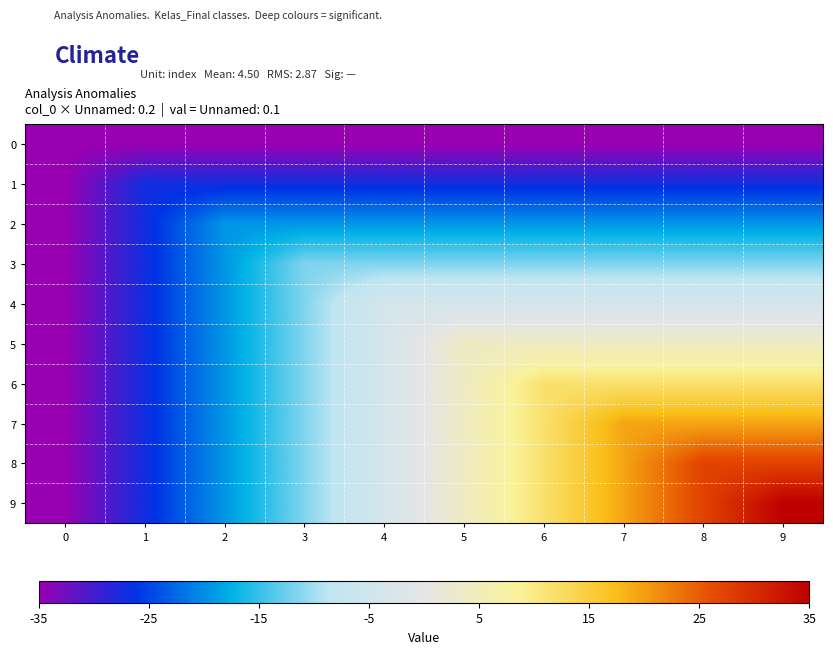

At which category is the sum across all series the highest?

9